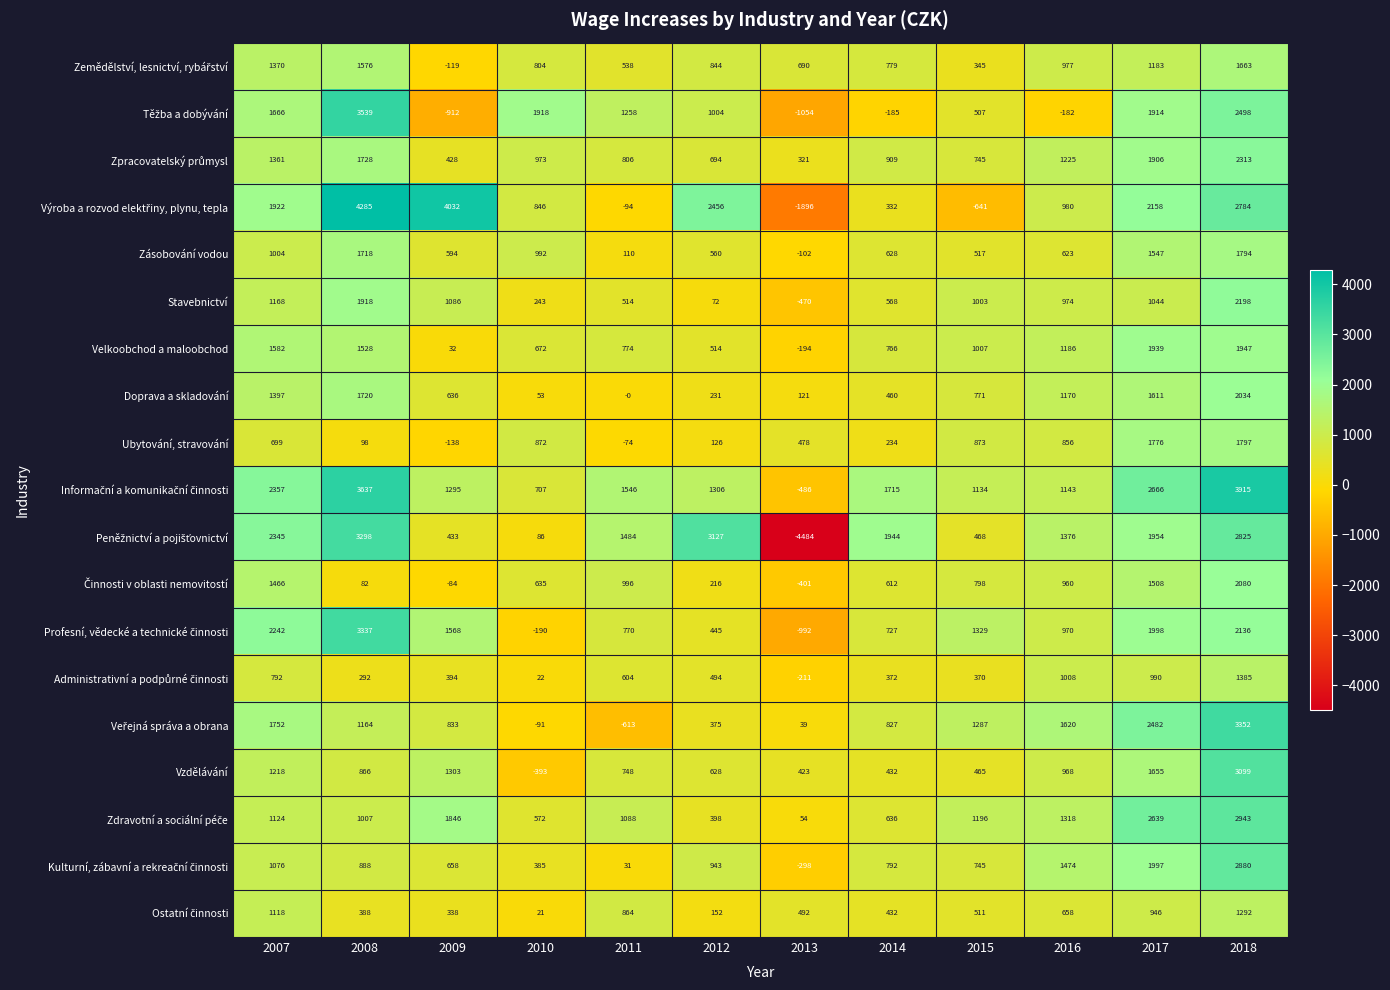

What is the average value of the Zásobování vodou series?

832